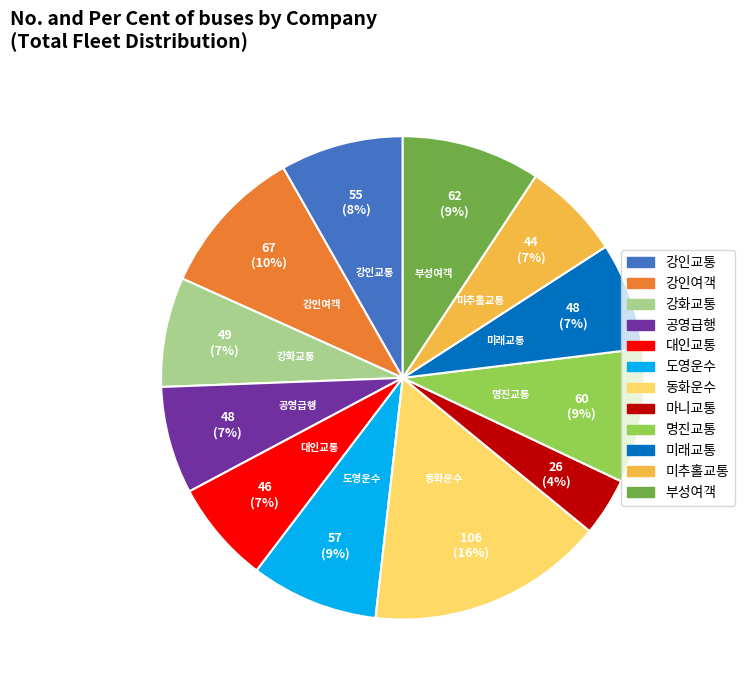

Do 강화교통 and 대인교통 together represent more than half of the pie?

No